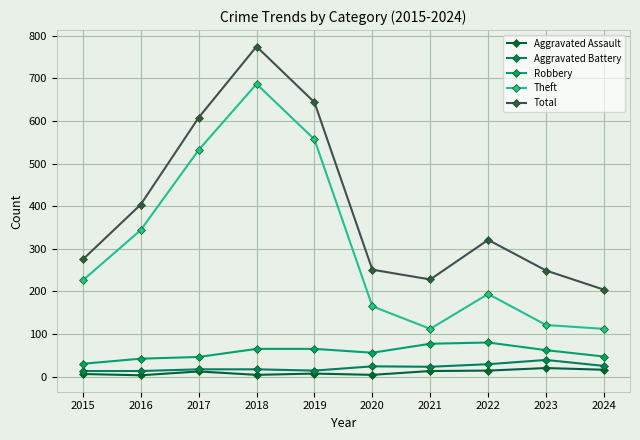

Is it true that Aggravated Assault equals 16 at 2024?

True